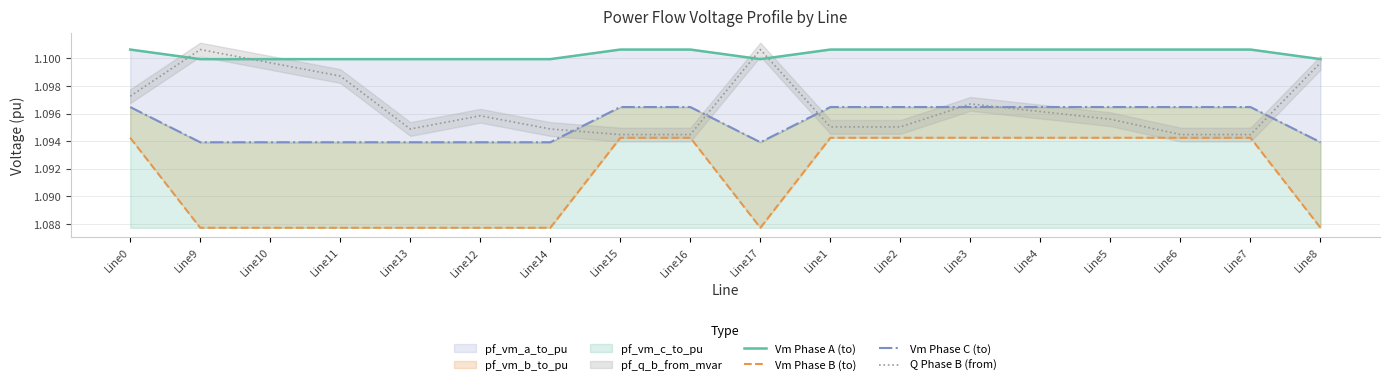

What is the maximum value shown in the chart?

1.1